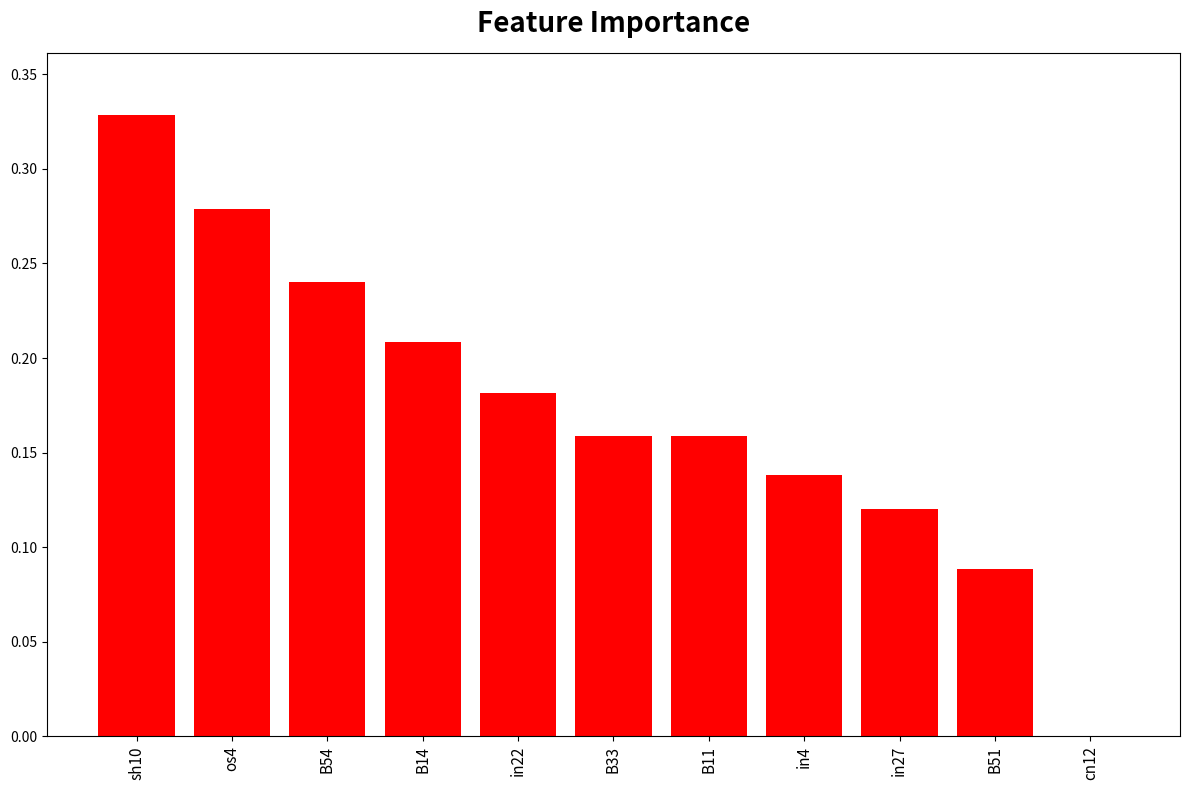

Count the values in the range 0 to 1.

11